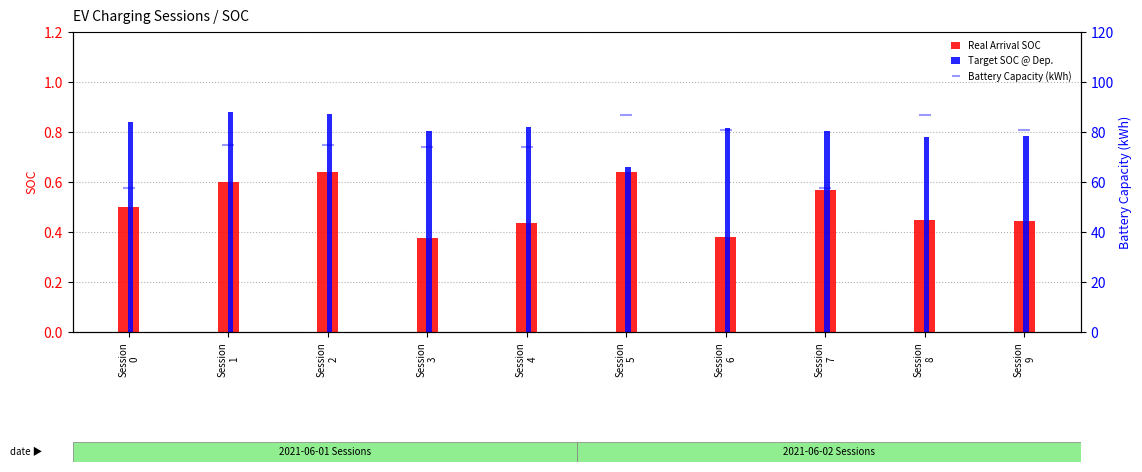

At which category is the sum across all series the highest?

Session
5